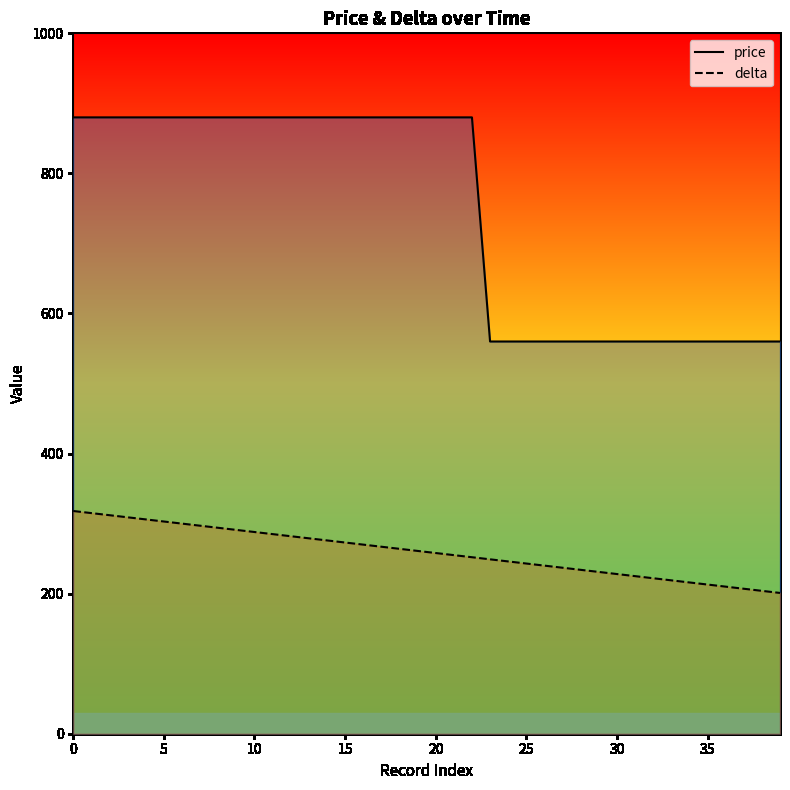

The value of delta at 35 is 213. True or false?

True